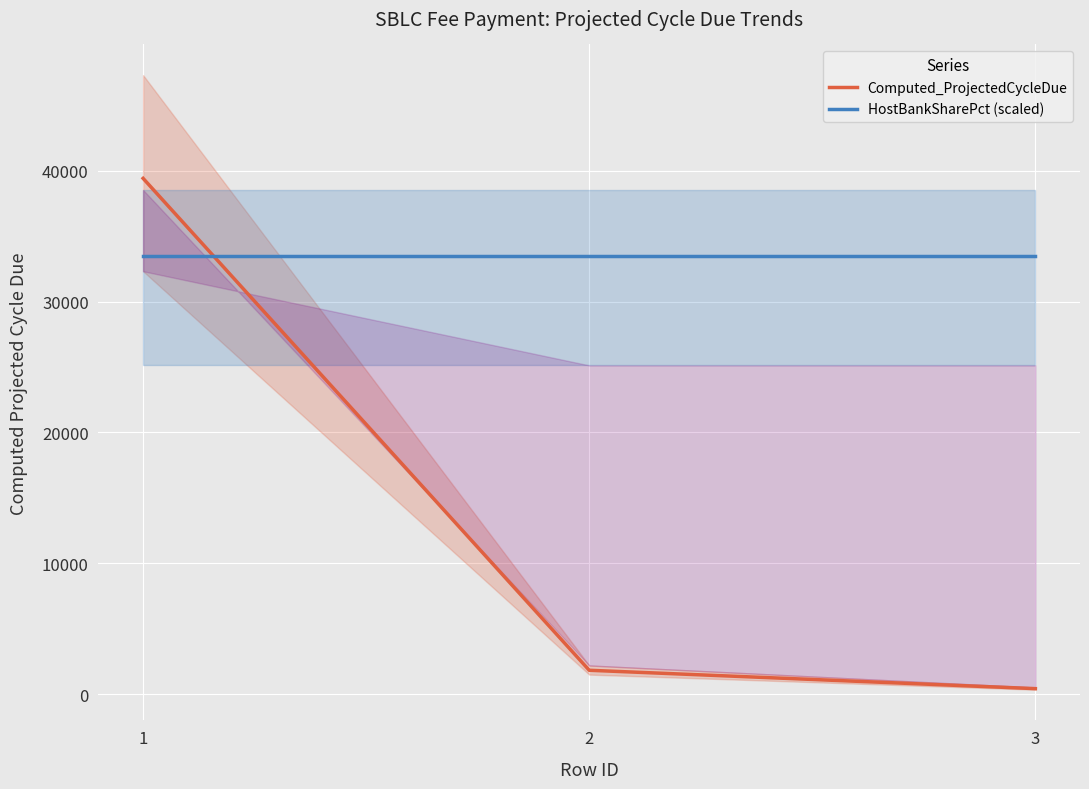

Between 2 and 3, which series saw the biggest shift?

Computed_ProjectedCycleDue